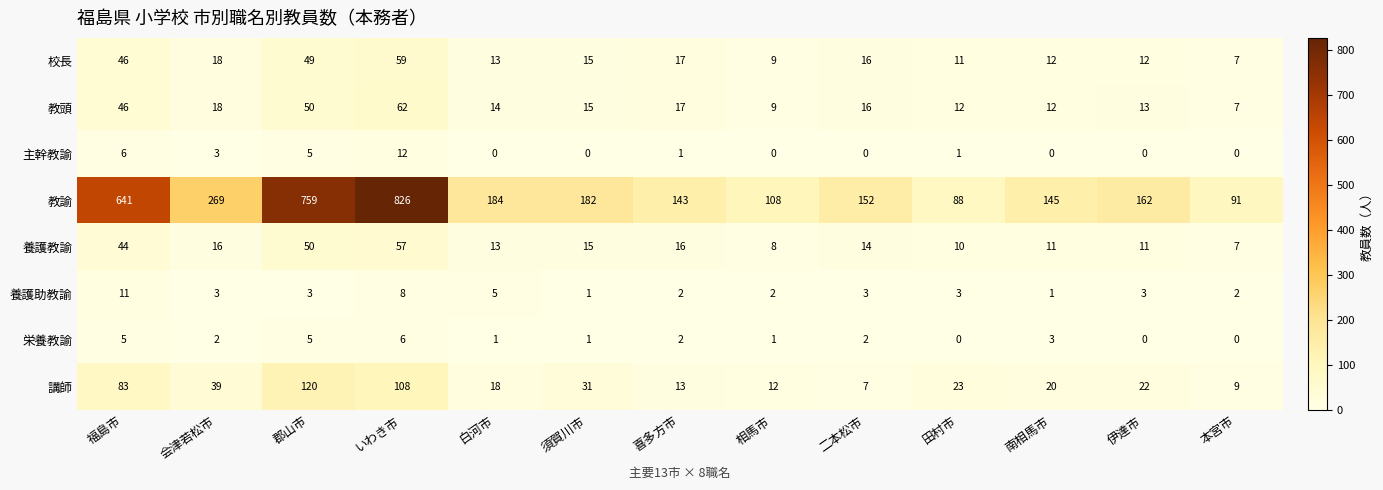

Is the value of 栄養教諭 at 本宮市 greater than the value of 校長 at 喜多方市?

No